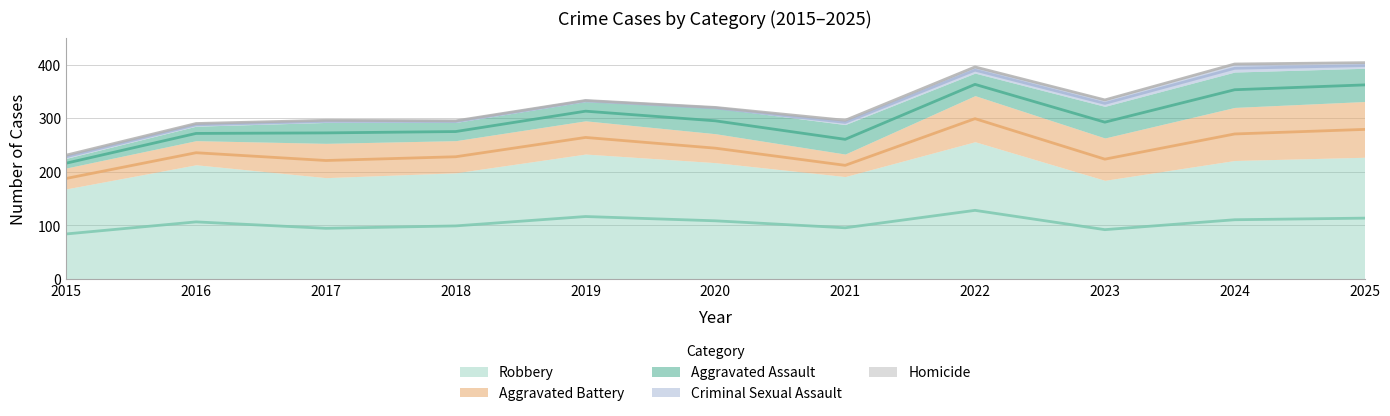

Reading left to right, transcribe all the data shown in this chart.

Aggravated Assault: 18	27	39	34	36	48	55	42	59	66	62
Aggravated Battery: 39	45	64	60	62	54	42	86	79	99	104
Criminal Sexual Assault: 6	5	4	3	2	0	8	11	11	14	10
Homicide: 0	0	0	0	0	2	0	1	2	2	1
Robbery: 168	213	189	198	233	217	191	256	184	221	227